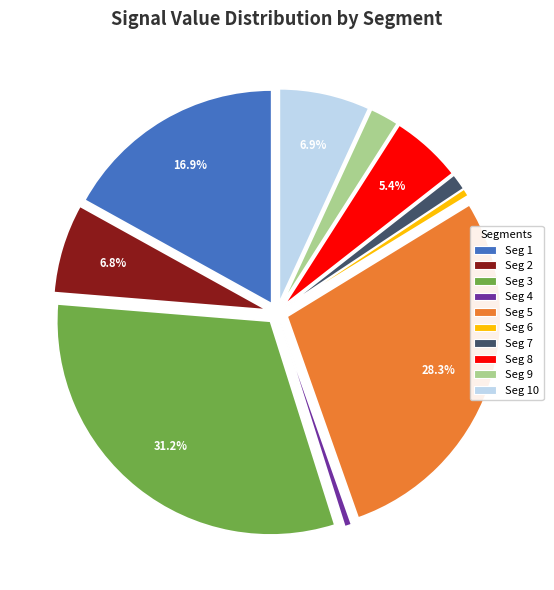

Combined, do Seg 4 and Seg 5 account for over 50%?

No